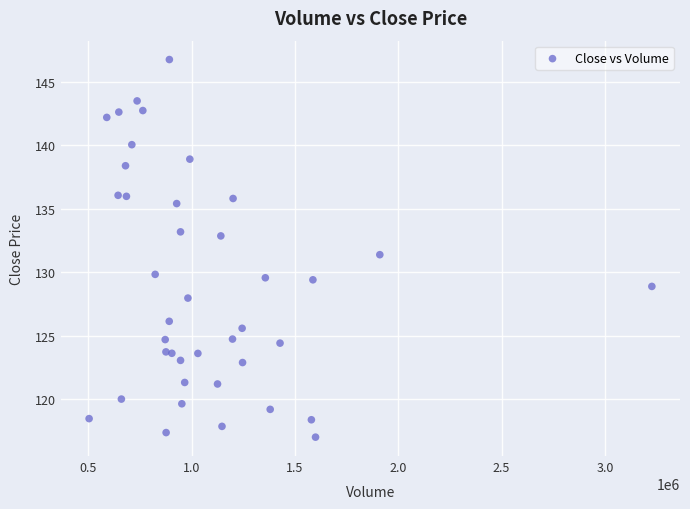

What Y value in the scatter plot is closest to 131?

131.4